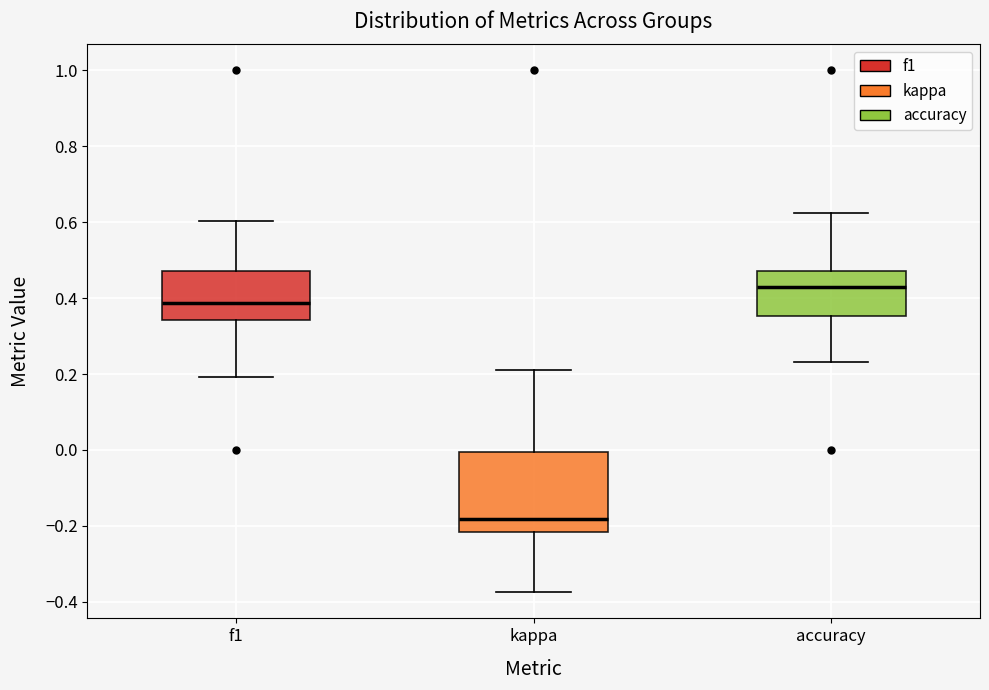

Comparing the boxes themselves (not the whiskers), which one is the tallest?

kappa